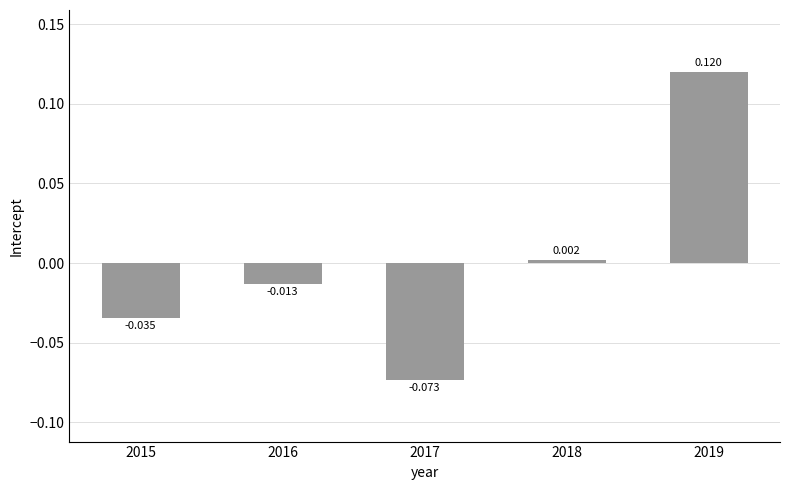

Count the number of data series in this chart.

1